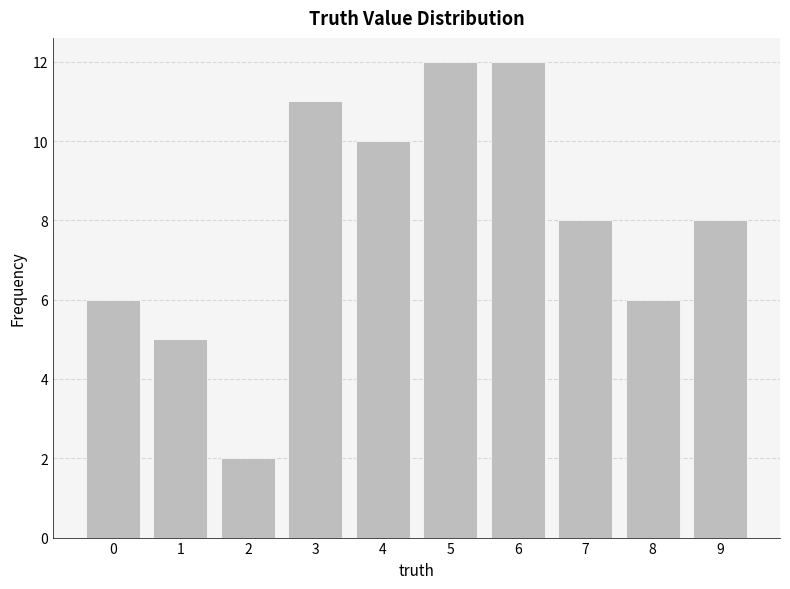

Count the values in the range 6 to 11.

6